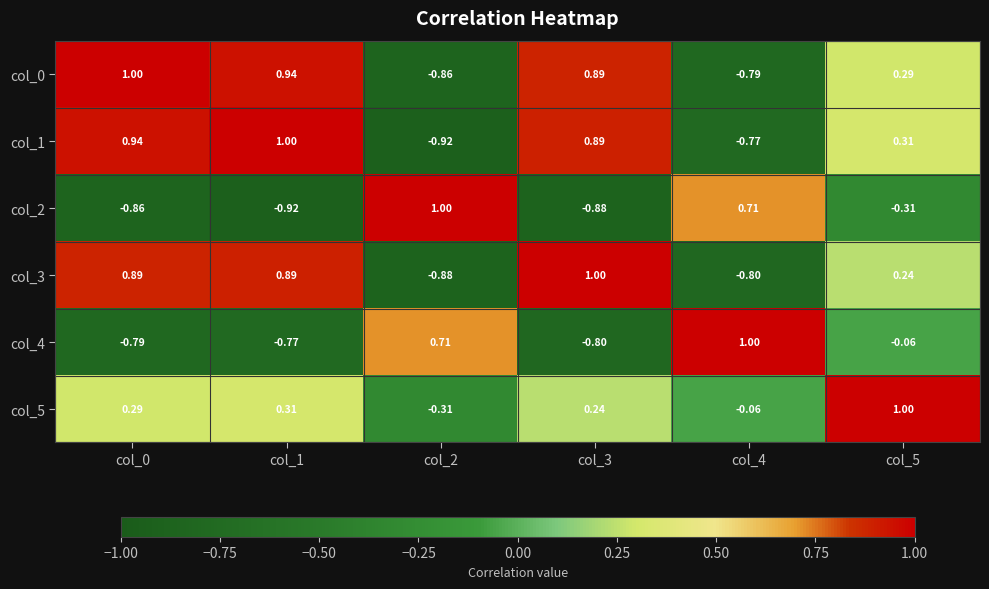

Is the value of col_5 at col_2 greater than the value of col_2 at col_0?

Yes